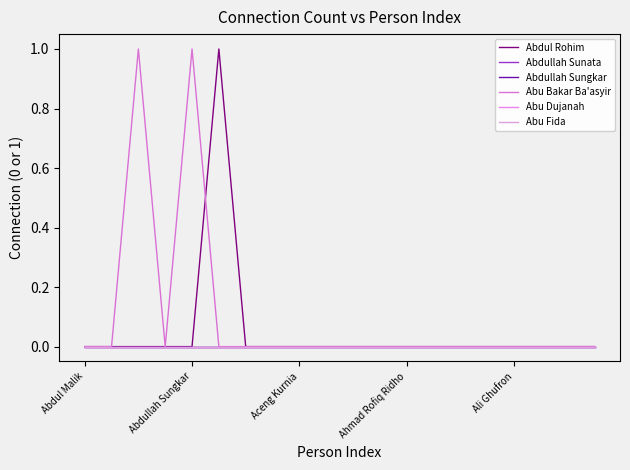

How many lines are shown in the chart?

6